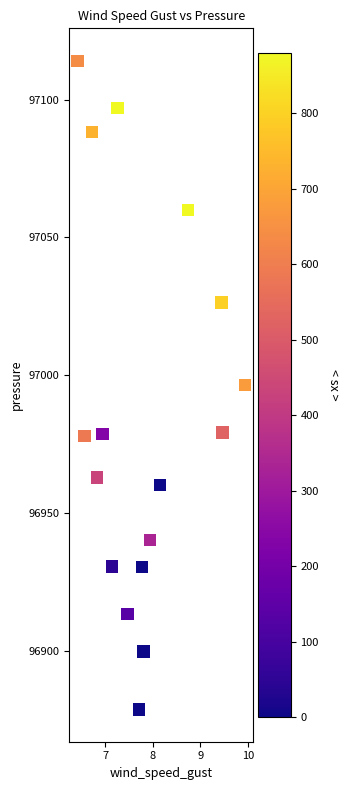

What is the range of X values (max minus min)?

3.5